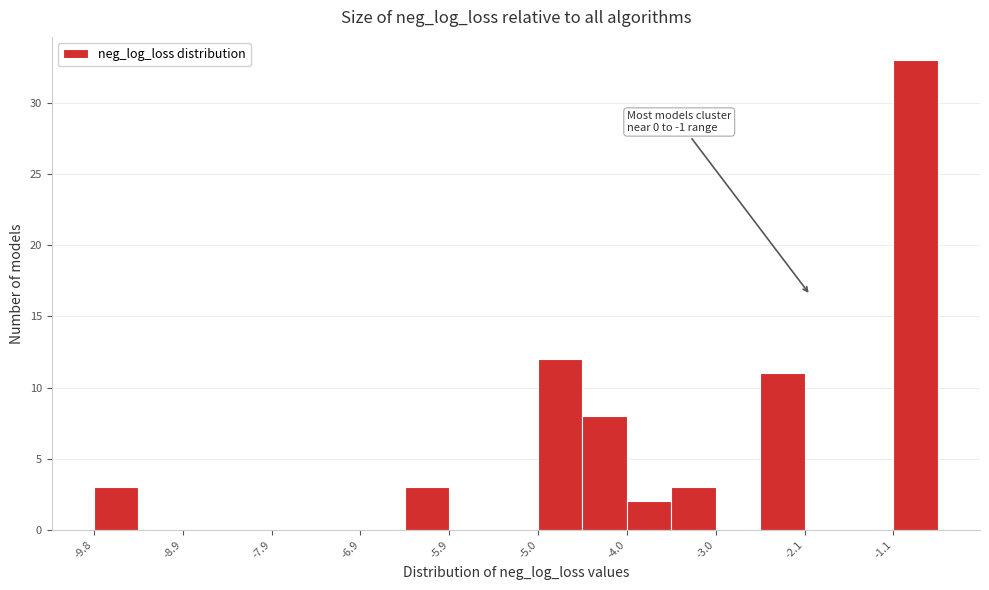

Which range on the x-axis has the tallest bar?

-1.1 to -0.6